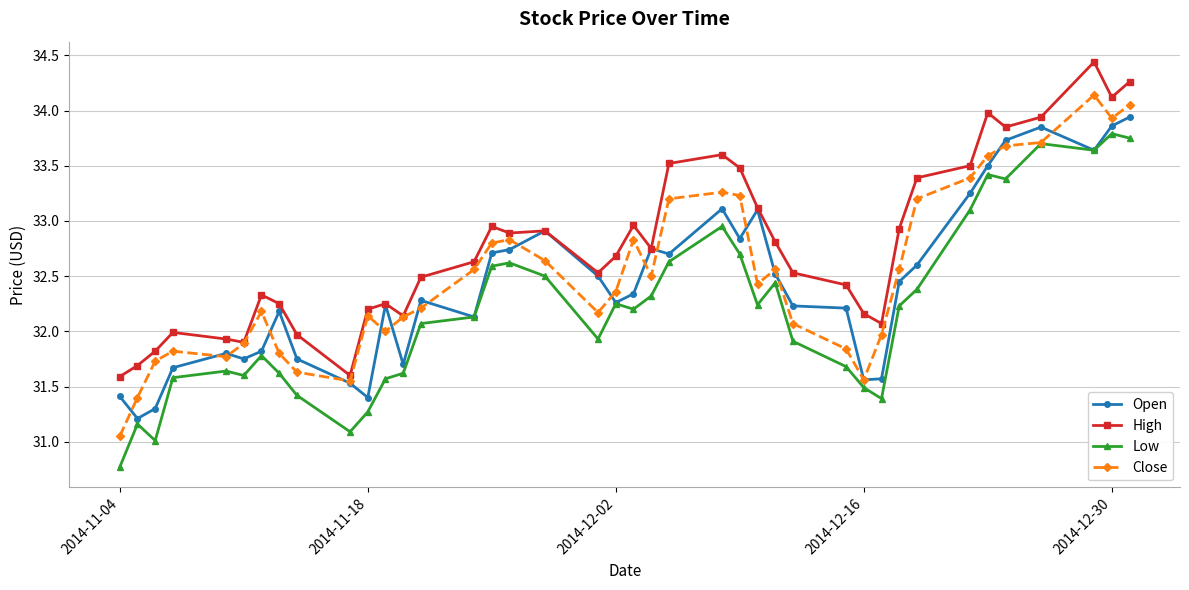

What is the smallest value displayed?

30.8